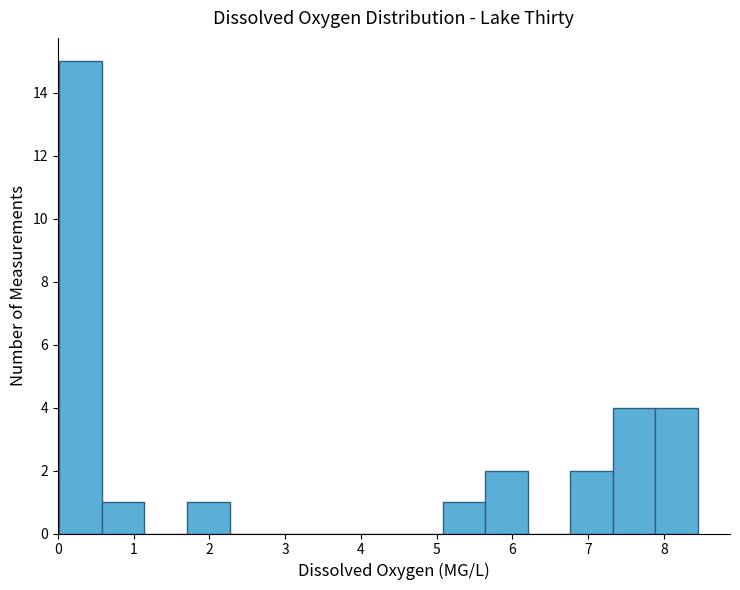

Reading left to right, list every bar in this chart as the range it spans on the x-axis followed by its height. Neither the bar edges nor the heights are printed on the chart, so give them approximately, as read against the axes.

0.0 to 0.6: 15
0.6 to 1.1: 1
1.1 to 1.7: 0
1.7 to 2.3: 1
2.3 to 2.8: 0
2.8 to 3.4: 0
3.4 to 4.0: 0
4.0 to 4.5: 0
4.5 to 5.1: 0
5.1 to 5.6: 1
5.6 to 6.2: 2
6.2 to 6.8: 0
6.8 to 7.3: 2
7.3 to 7.9: 4
7.9 to 8.5: 4